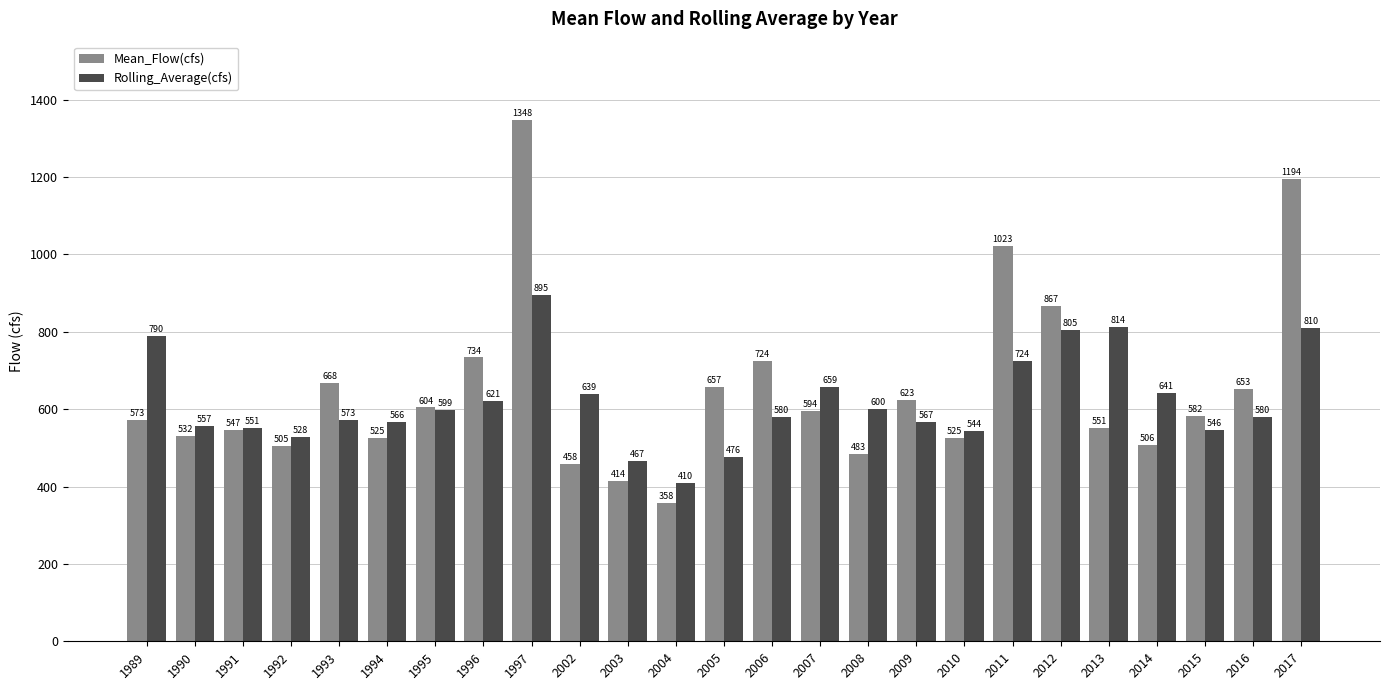

How many values in the Mean_Flow(cfs) series are below 581?

12